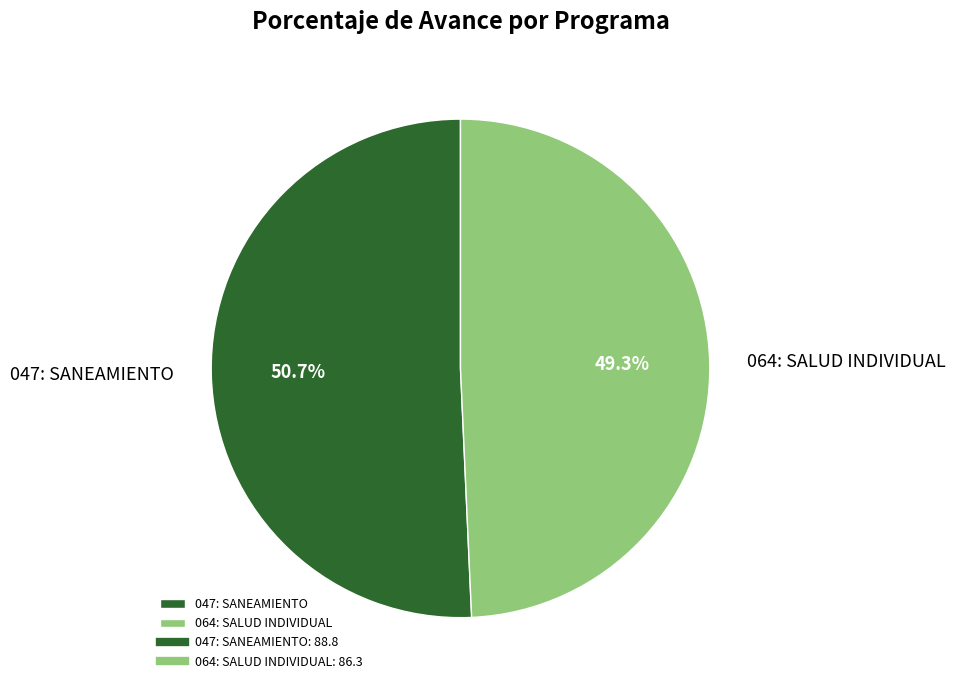

What percentage is the 064: SALUD INDIVIDUAL slice, to the nearest percent?

49%